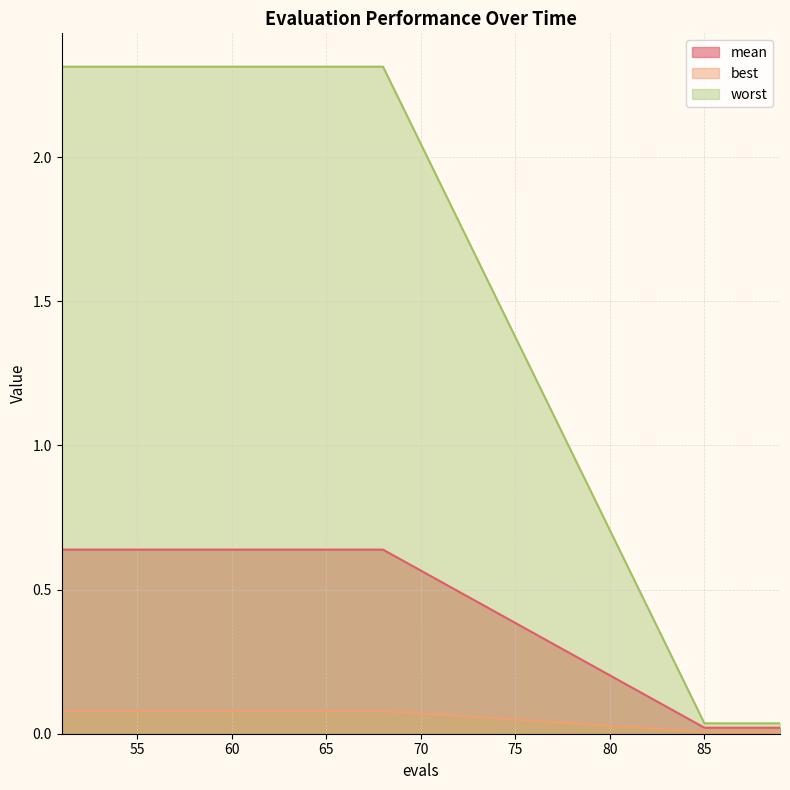

What is the maximum value shown in the chart?

2.3